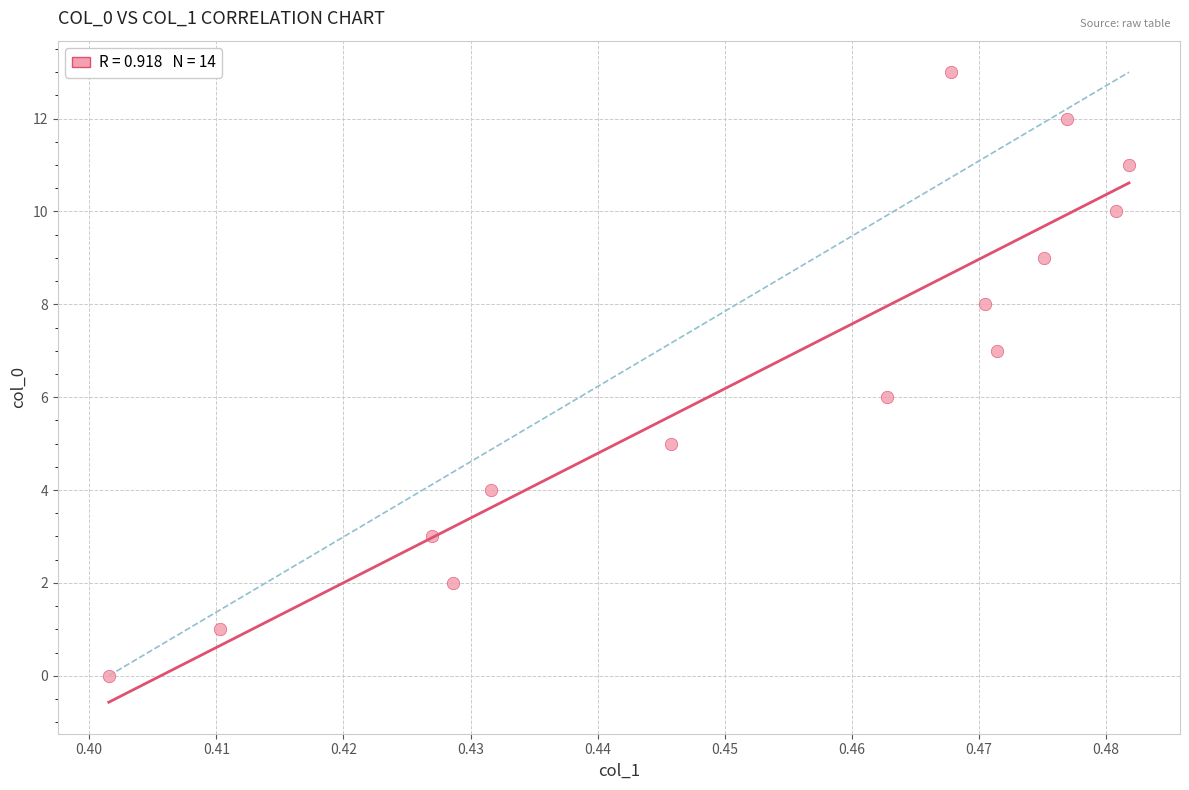

What is the range of Y values (max minus min)?

13